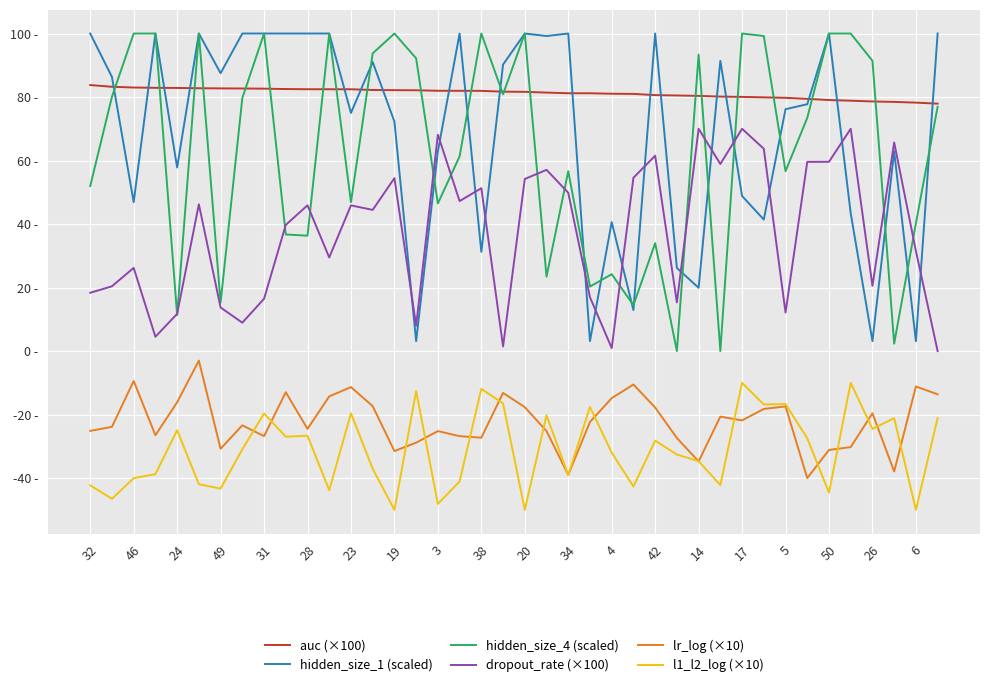

Rank the series by their maximum value, from highest to lowest.

hidden_size_1 (scaled), hidden_size_4 (scaled), auc (×100), dropout_rate (×100), lr_log (×10), l1_l2_log (×10)